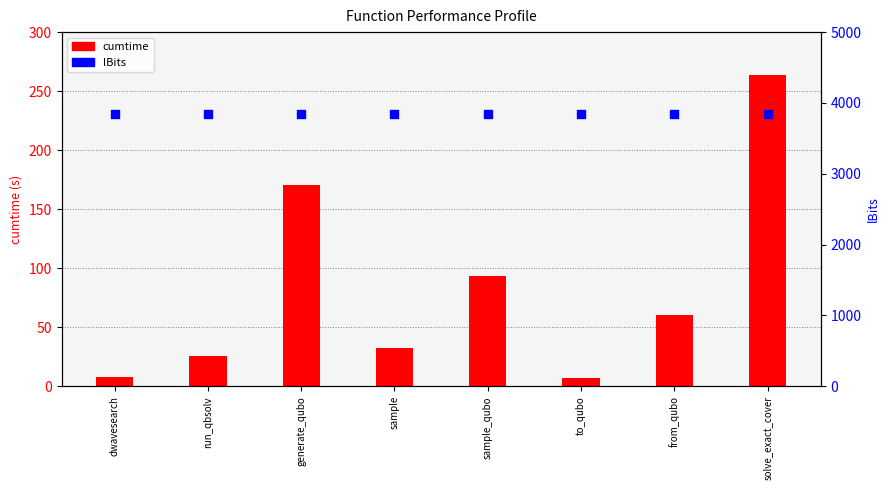

Which series has the largest Y range (max minus min)?

cumtime